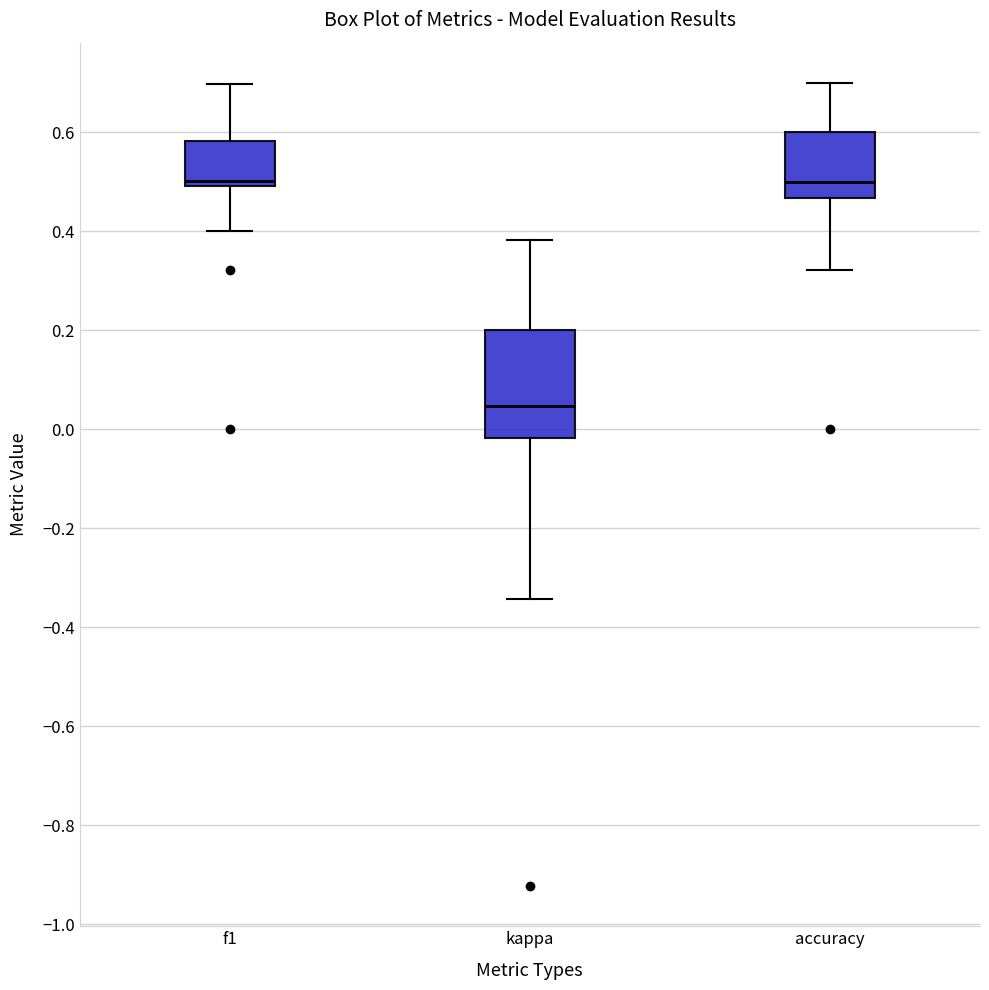

Where is the lower edge of the box for kappa on the y-axis? The values are not printed on the chart, so give them approximately, as read against the axis.

-0.02